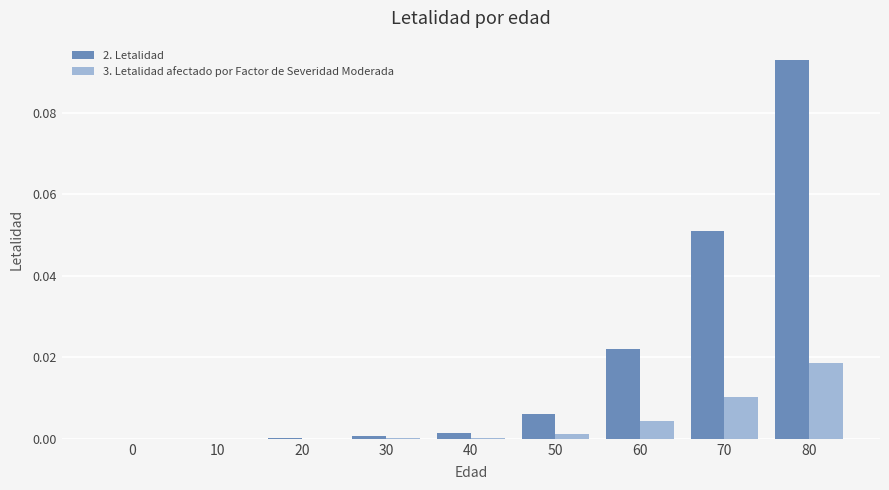

Is the value of 2. Letalidad at 50 greater than the value of 3. Letalidad afectado por Factor de Severidad Moderada at 80?

No